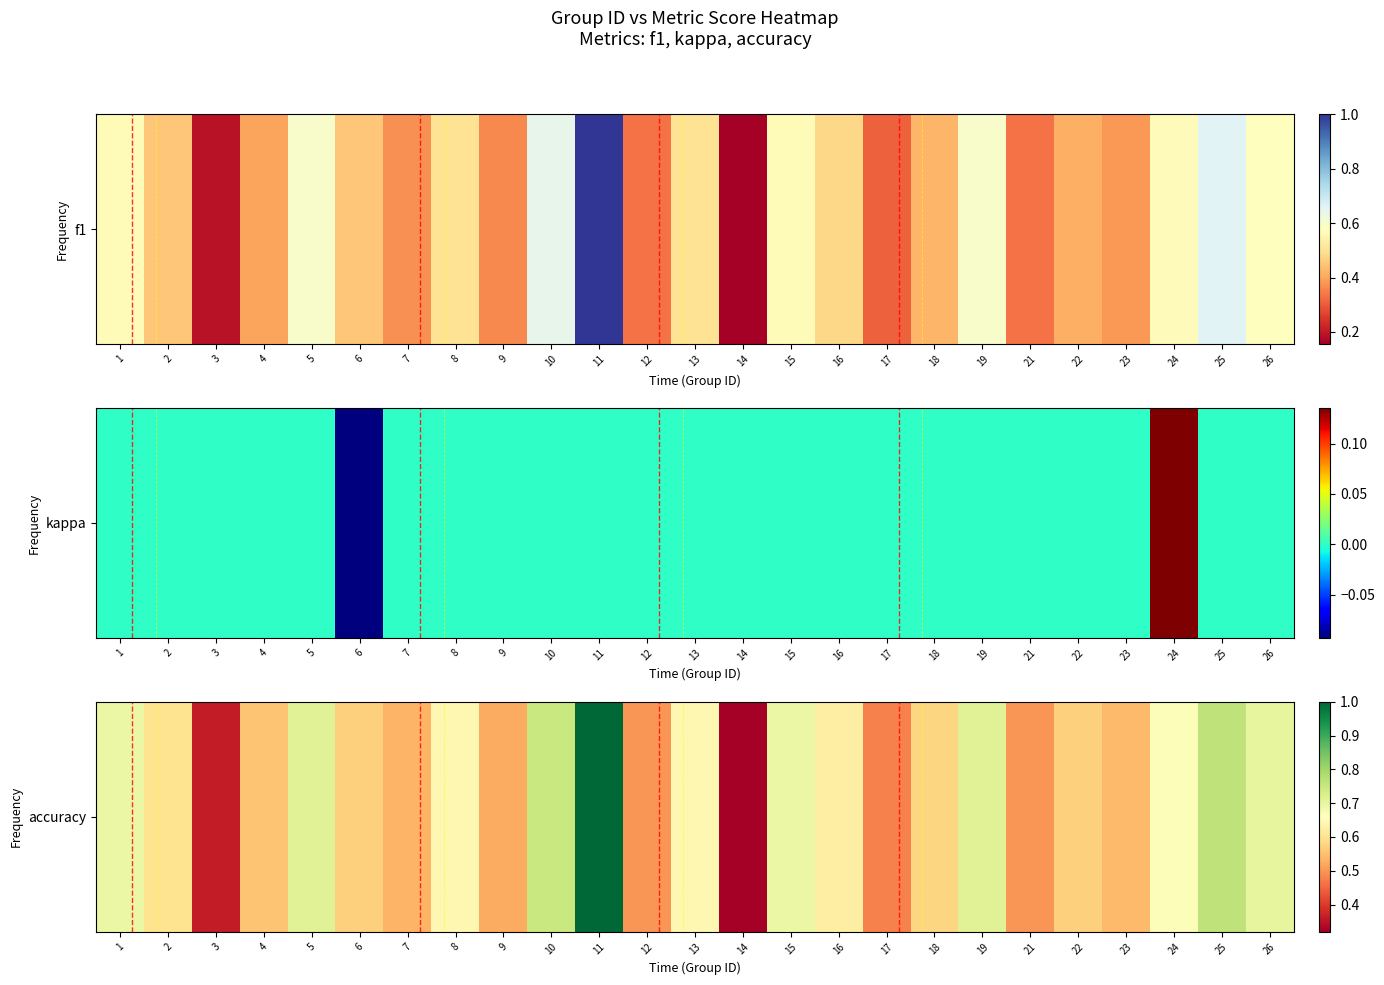

What is the difference between the values at 17 and 25?

0.3